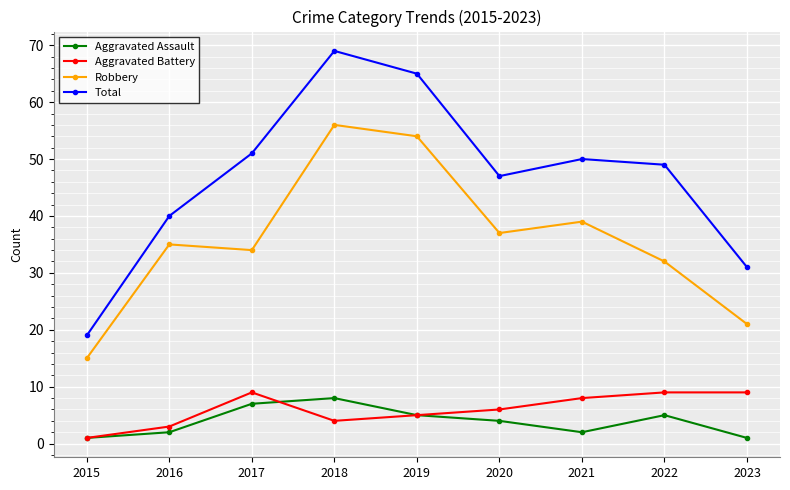

How many data points in Aggravated Battery are less than 6?

4